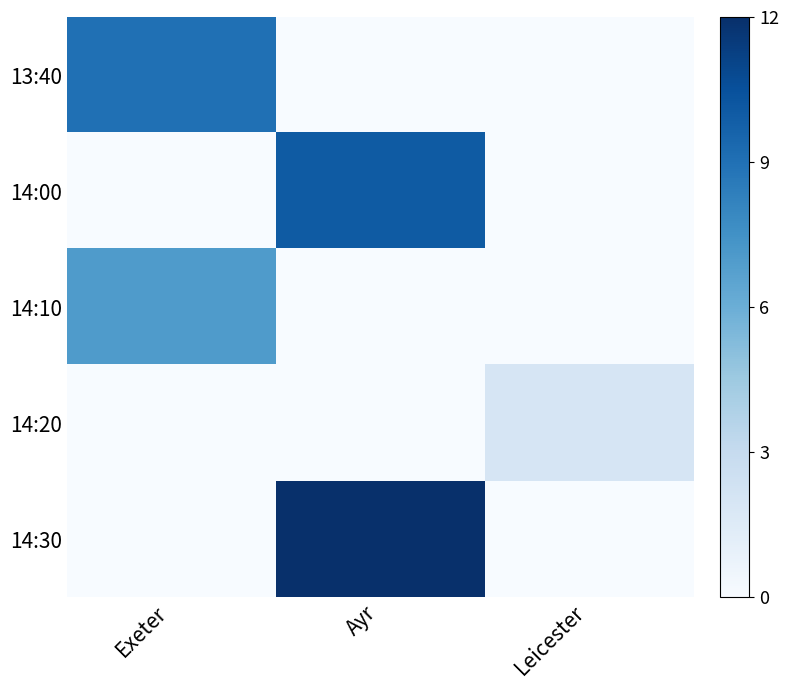

Rank the series by their maximum value, from lowest to highest.

14:20, 14:10, 13:40, 14:00, 14:30